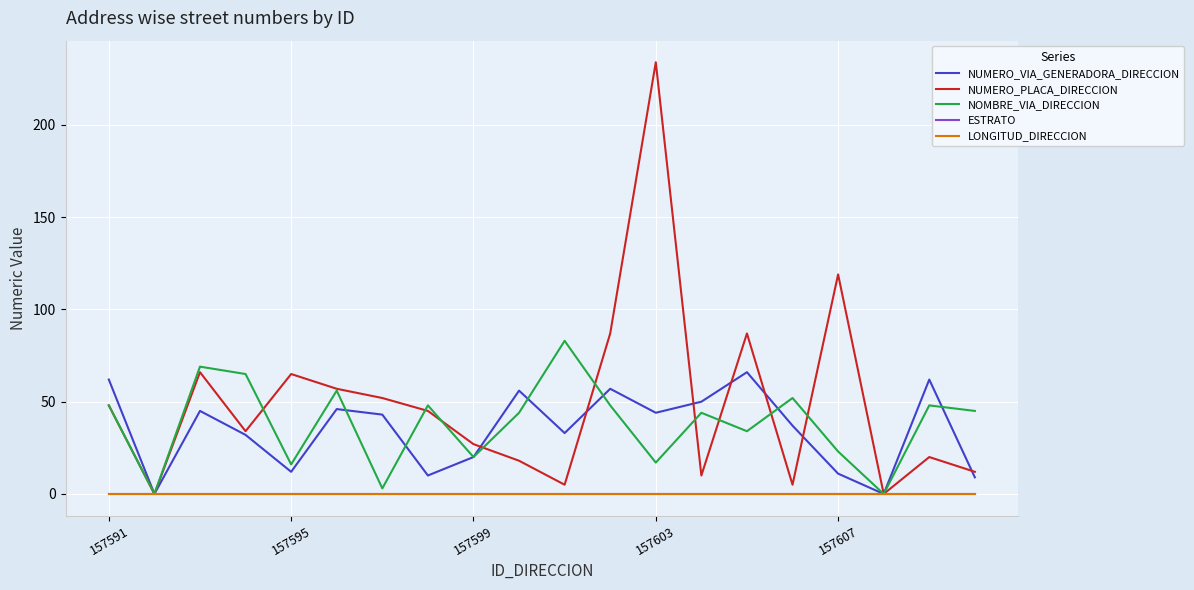

How many lines are shown in the chart?

5